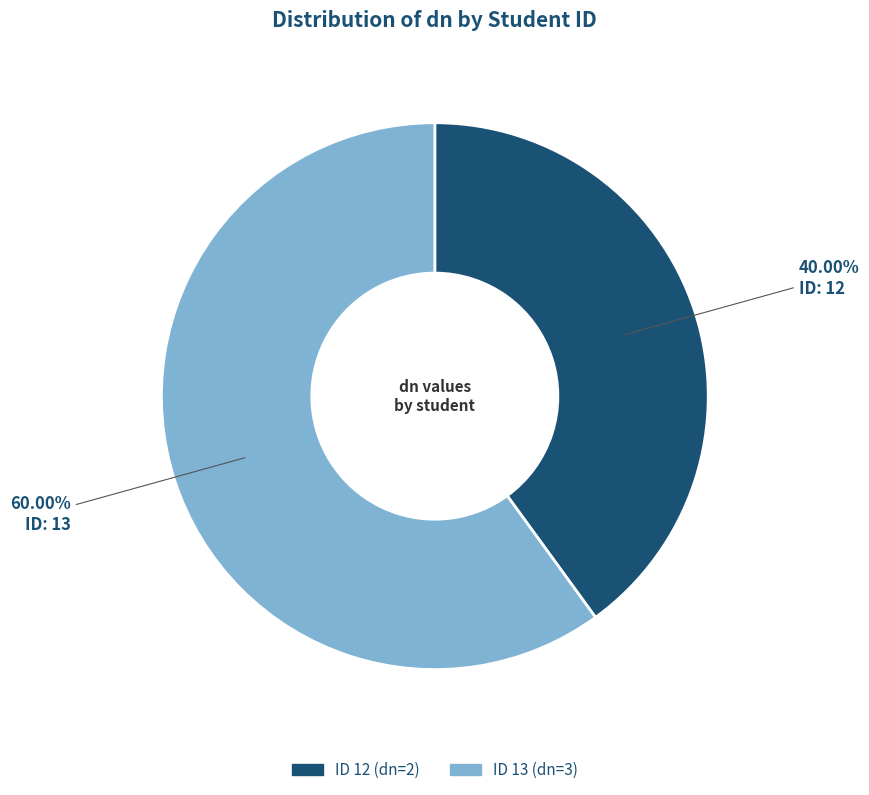

Does any single category account for the majority?

Yes